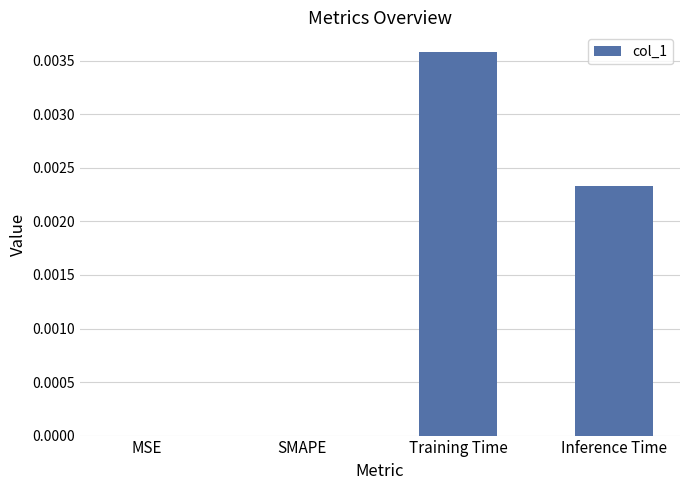

Is it true that the value at MSE is 0.0?

True